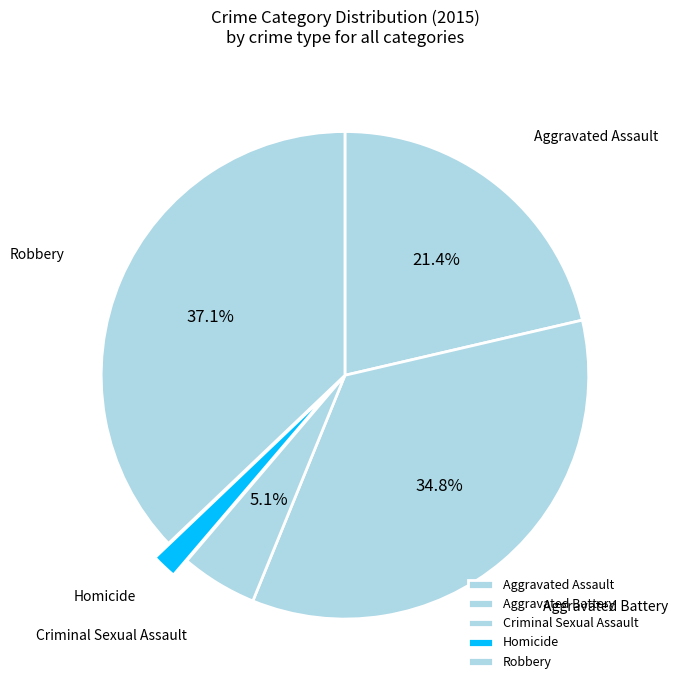

Which has a higher value, Homicide or Robbery?

Robbery